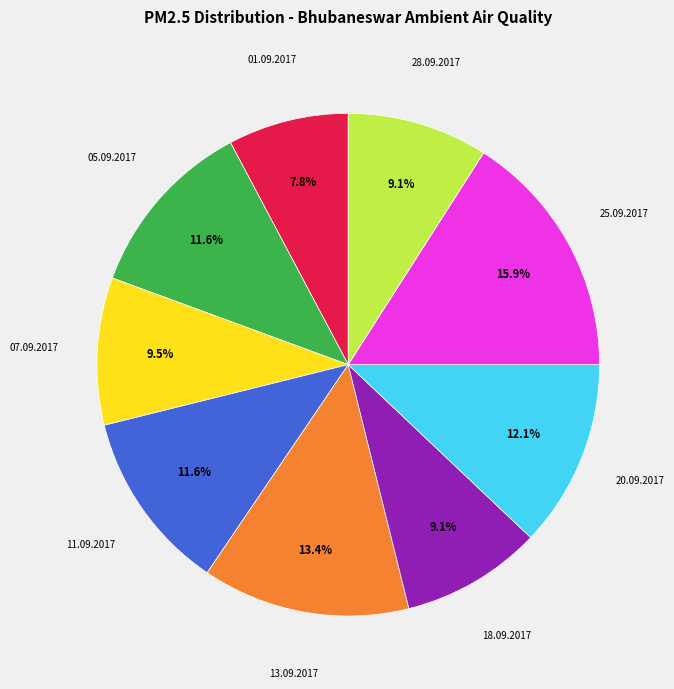

To the nearest percent, what is the average slice percentage?

11%